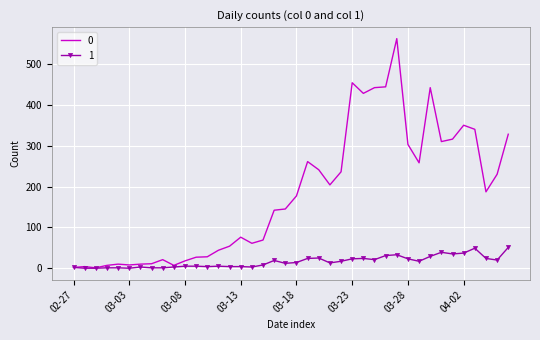

What is the greatest value displayed?

562